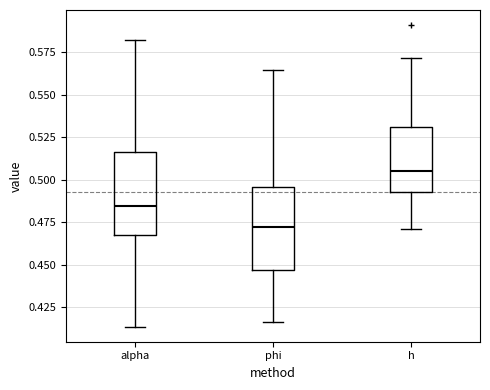

Reading left to right, read every box against the y-axis: the position of its median line, the range the box covers, and the ends of its whiskers. The values are not printed on the chart, so give them approximately, as read against the axis.

alpha: median 0.485, box 0.465 to 0.515, whiskers 0.415 to 0.580
phi: median 0.470, box 0.445 to 0.495, whiskers 0.415 to 0.565
h: median 0.505, box 0.495 to 0.530, whiskers 0.470 to 0.570